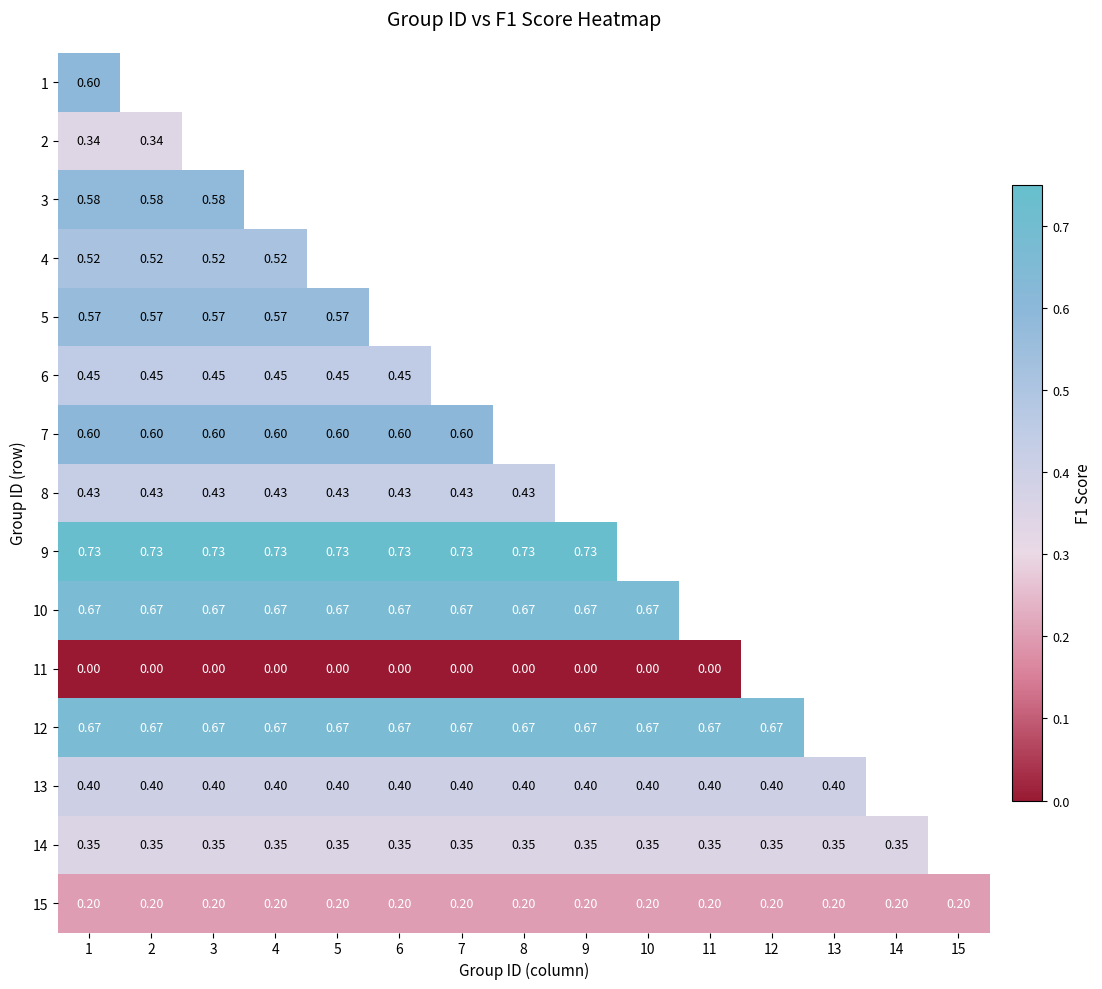

Count the number of categories in the chart.

15